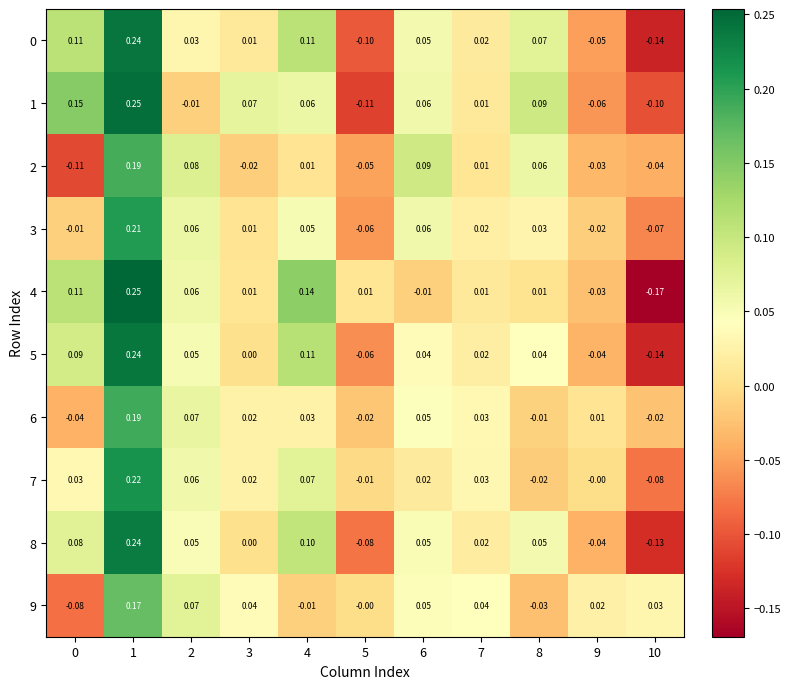

Which series has the widest spread of values?

4